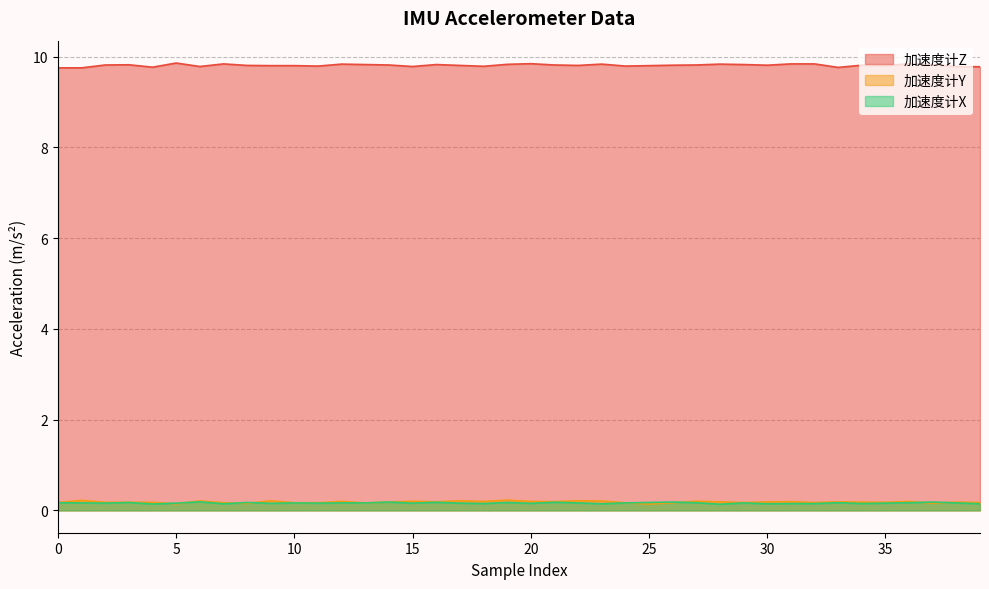

Is the value of 加速度计Z at 15 greater than the value of 加速度计Y at 0?

Yes